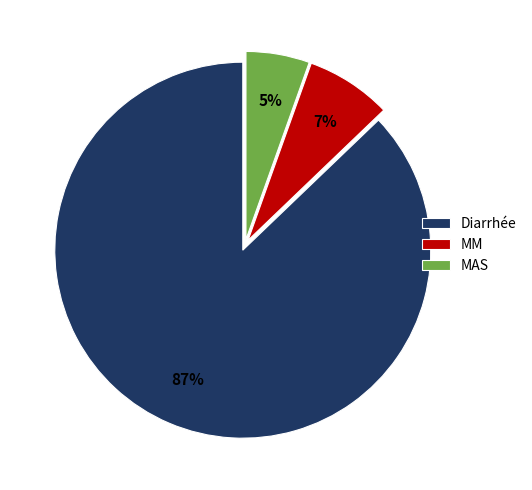

Rank the categories by value from highest to lowest.

Diarrhée, MM, MAS